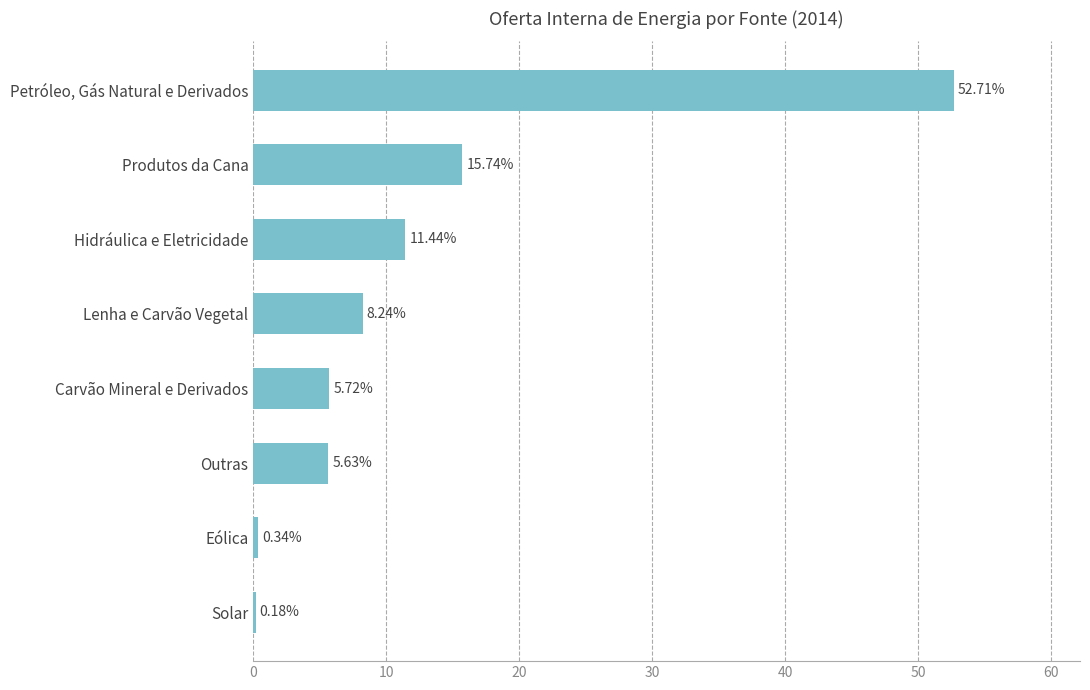

What is the average value?

12.5